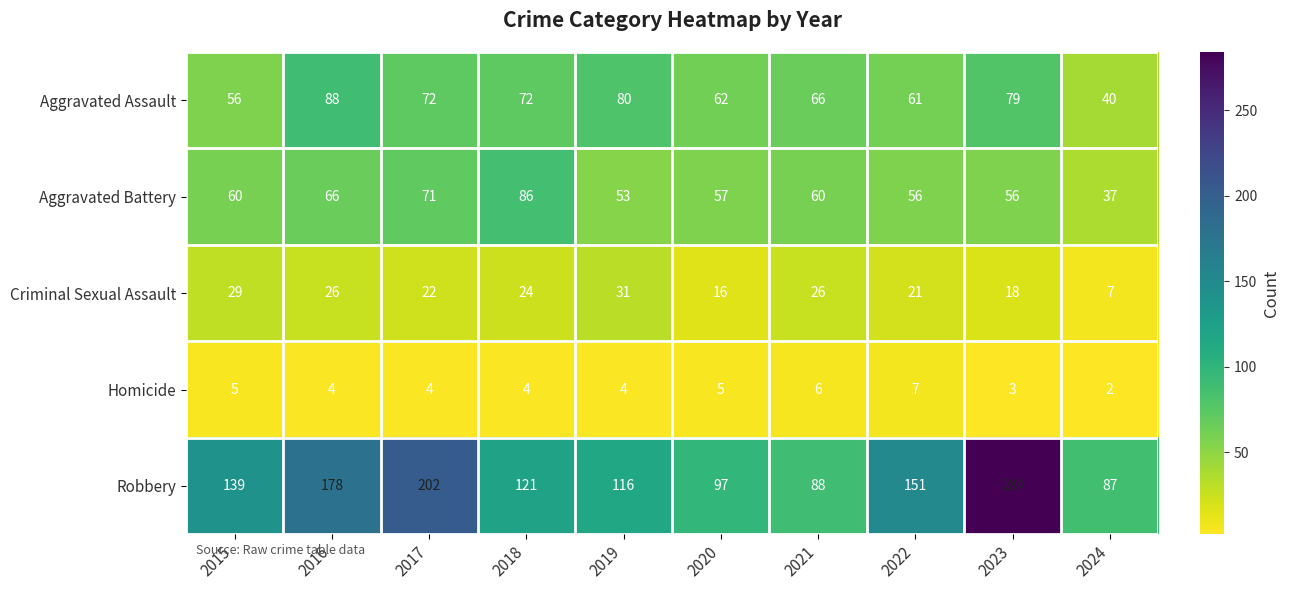

At which category is the sum across all series the highest?

2023